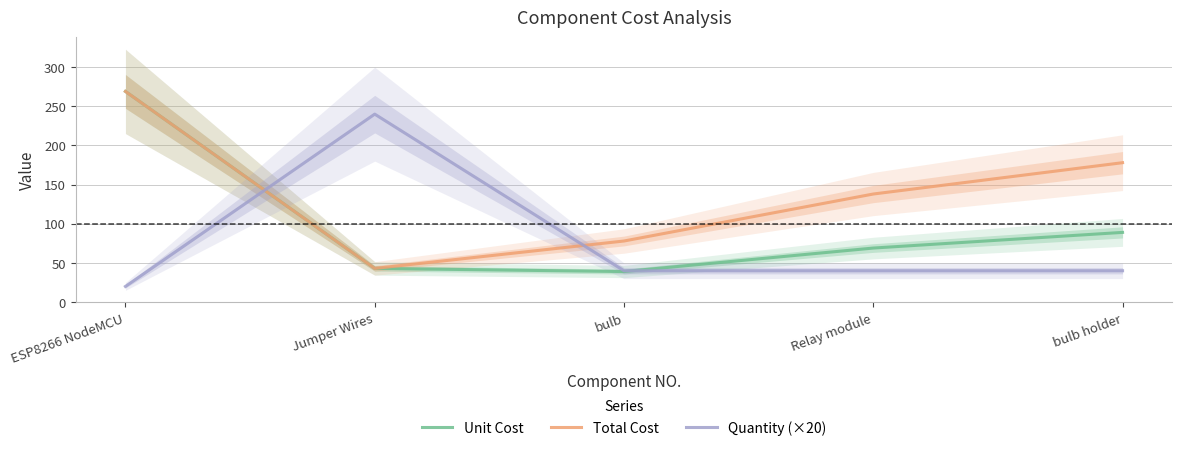

How many data points in Total Cost are above 138?

2